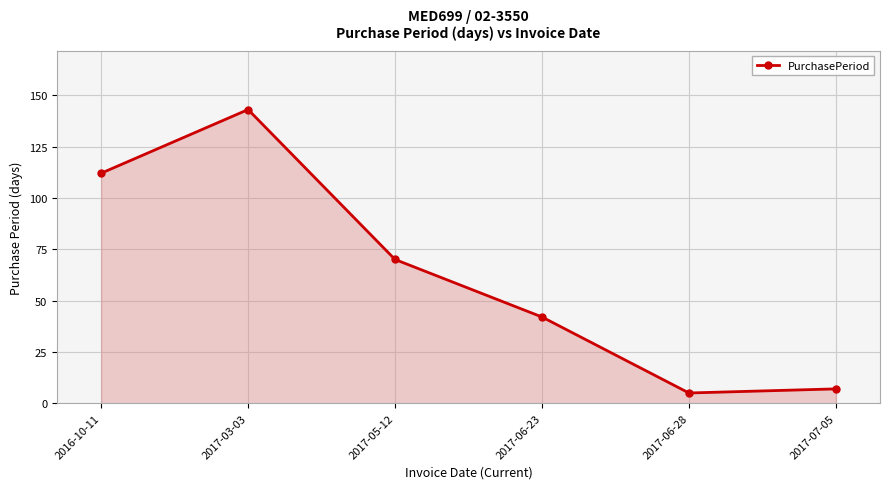

Reading right to left, transcribe all the data shown in this chart.

7	5	42	70	143	112